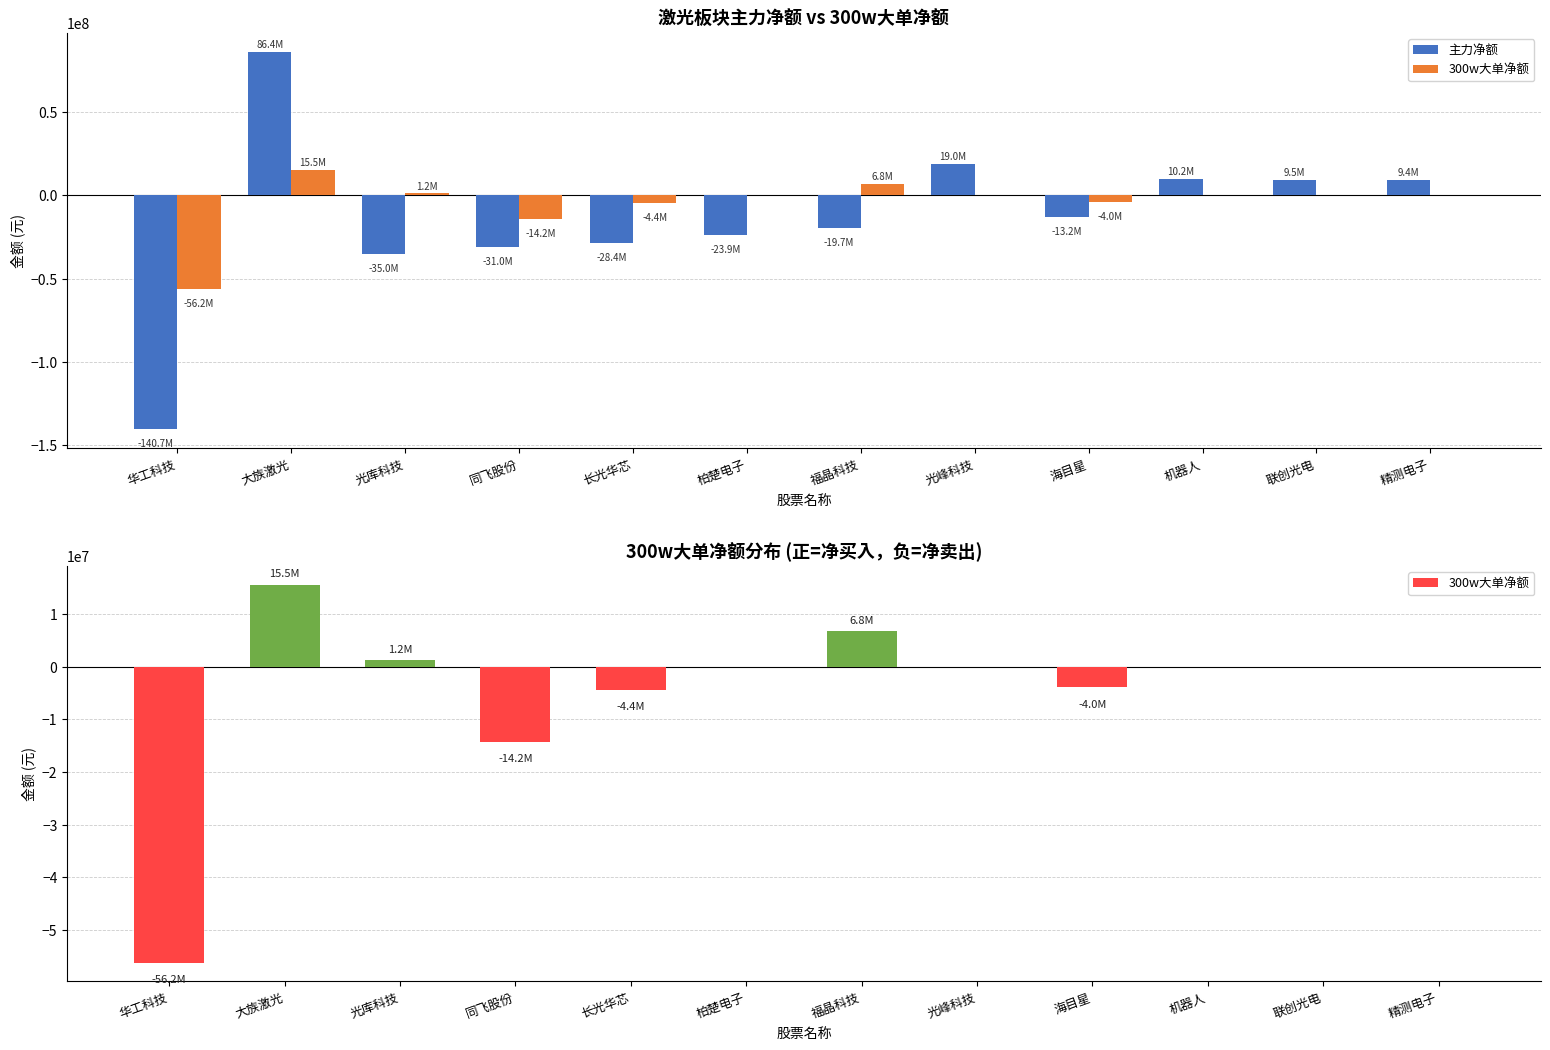

Reading left to right, extract all data points from this chart.

主力净额: -140651322	86411848	-34959446	-31017265	-28374253	-23865146	-19686599	19007044	-13168551	10170722	9498905	9410199
300w大单净额: -56173488	15535568	1188090	-14243571	-4390266	0	6772632	0	-3960000	0	0	0